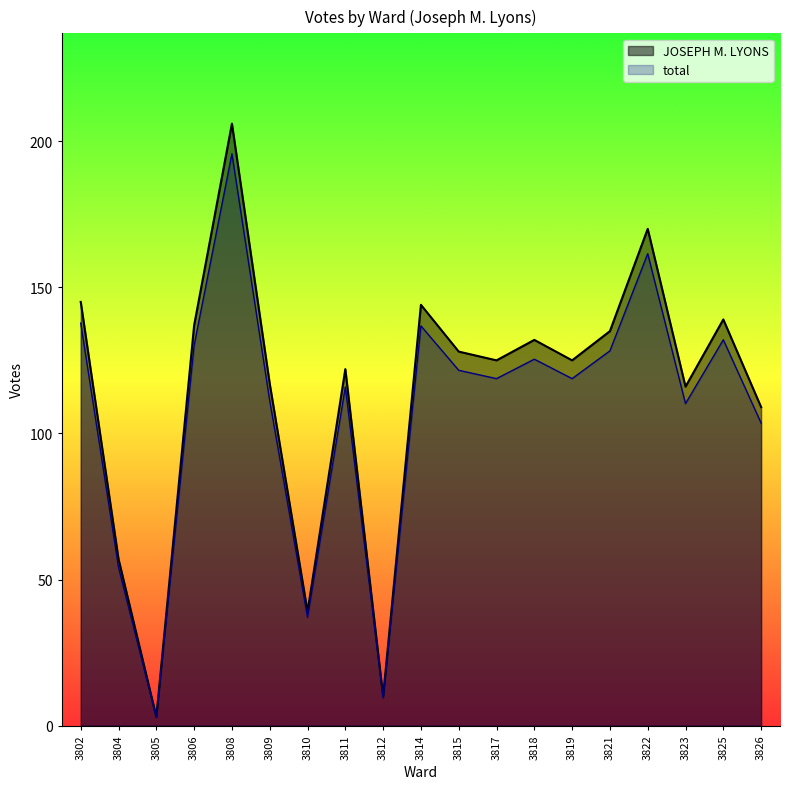

At how many categories does at least one series exceed 65?

15